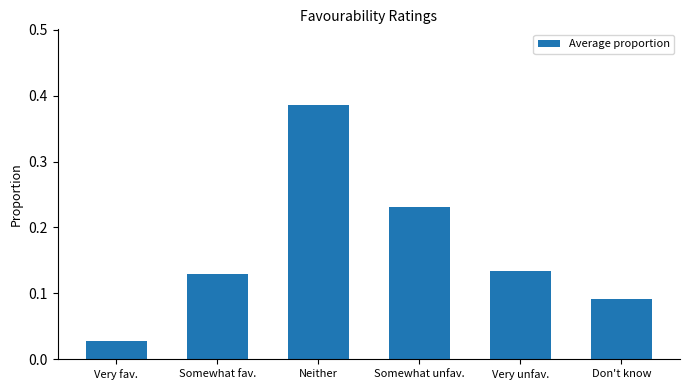

Count the number of data series in this chart.

1